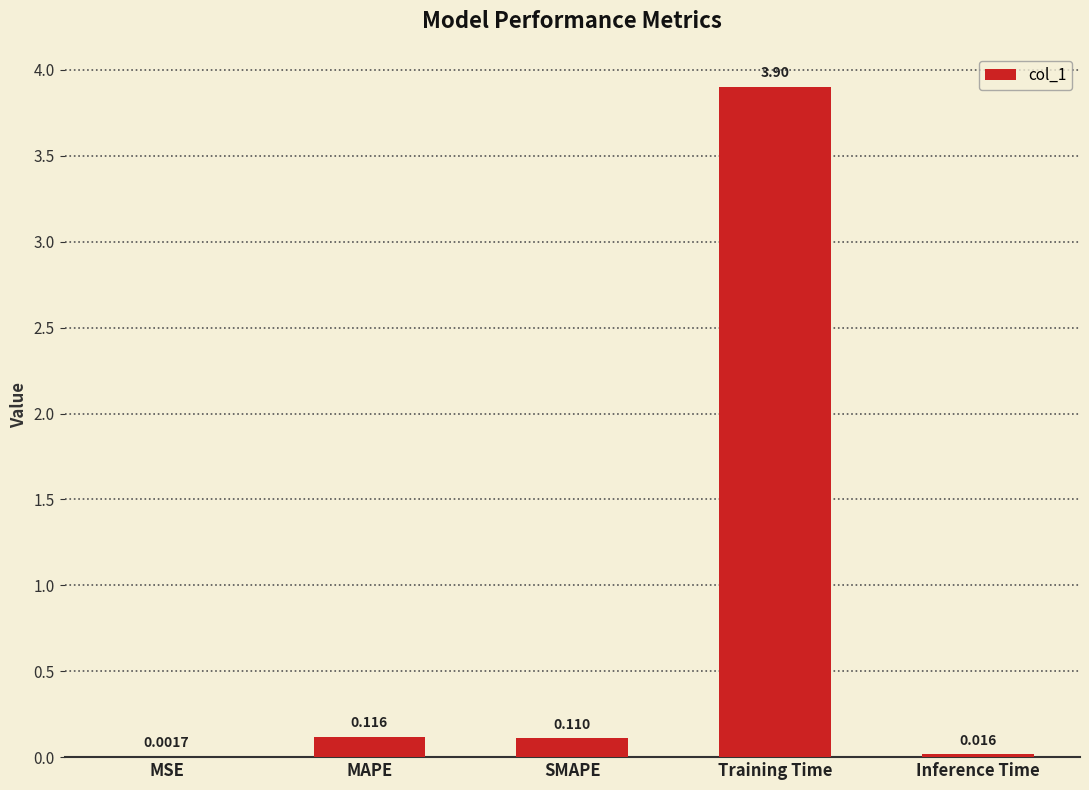

At which category does the chart reach its peak across all series?

Training Time